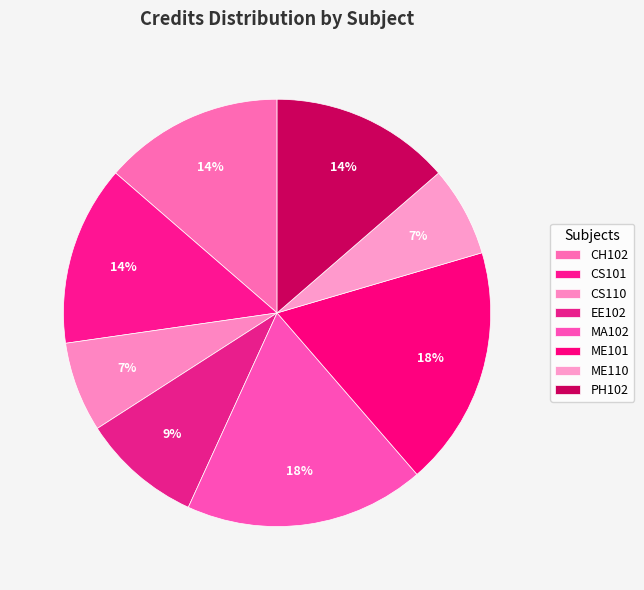

What portion of the pie excludes EE102?

90.9%